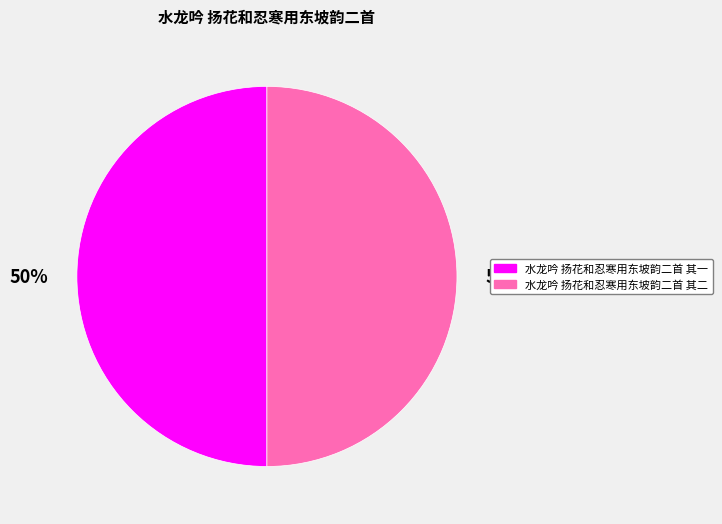

Is it true that 水龙吟 扬花和忍寒用东坡韵二首 其一 is 55% of the pie?

False